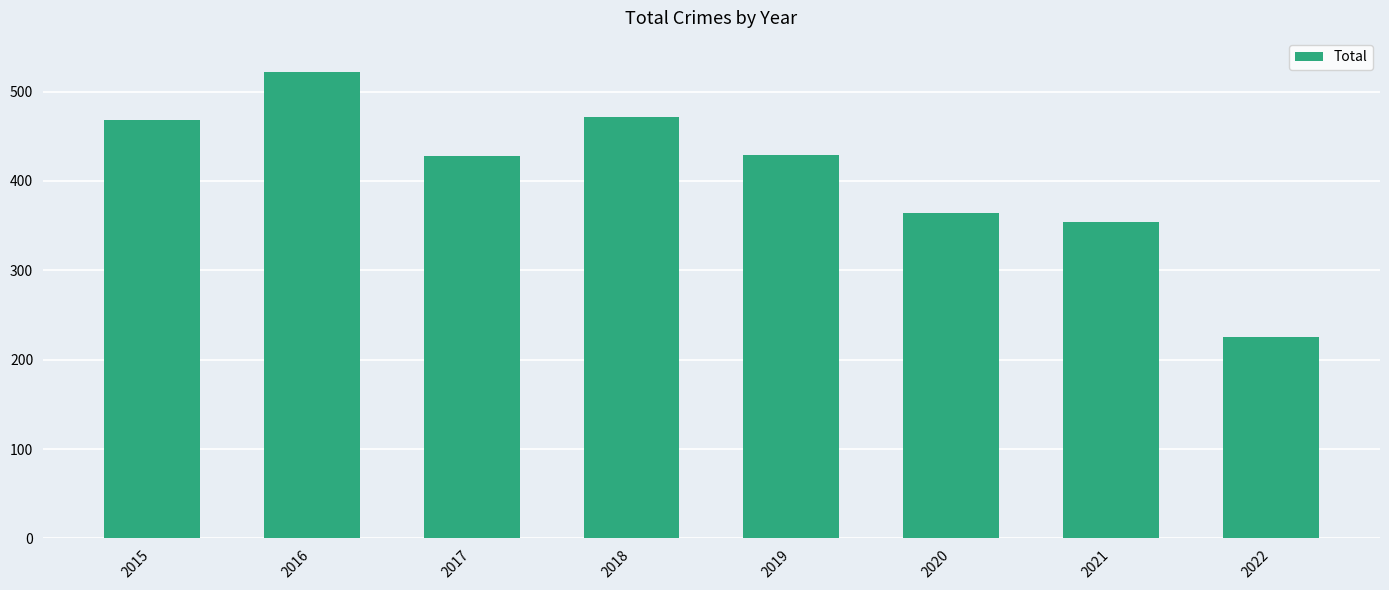

At which category does the chart reach its peak across all series?

2016